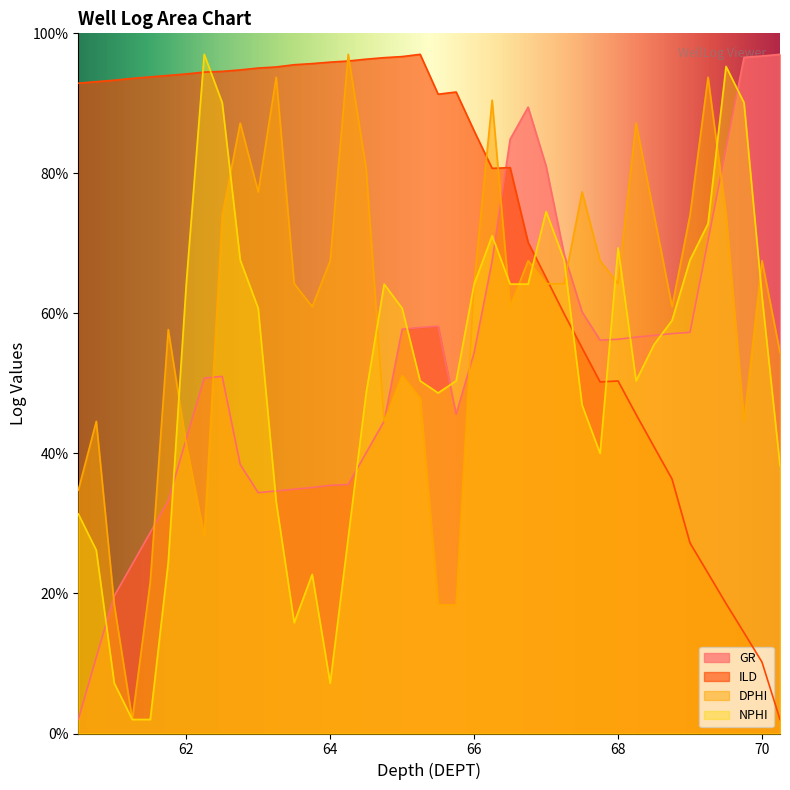

Reading right to left, transcribe all the data shown in this chart.

GR: 70.25=97.0	70.0=96.8	69.75=96.6	69.5=83.5	69.25=70.4	69.0=57.3	68.75=57.1	68.5=56.9	68.25=56.6	68.0=56.3	67.75=56.2	67.5=60.2	67.25=68.5	67.0=81.0	66.75=89.5	66.5=84.9	66.25=67.5	66.0=54.4	65.75=45.6	65.5=58.2	65.25=58.0	65.0=57.7	64.75=44.6	64.5=40.1	64.25=35.6	64.0=35.4	63.75=35.1	63.5=34.9	63.25=34.6	63.0=34.4	62.75=38.4	62.5=51.0	62.25=50.8	62.0=42.1	61.75=33.2	61.5=28.7	61.25=24.2	61.0=19.7	60.75=10.9	60.5=2.0
ILD: 70.25=2.0	70.0=10.2	69.75=14.4	69.5=18.6	69.25=22.9	69.0=27.2	68.75=36.3	68.5=40.9	68.25=45.6	68.0=50.4	67.75=50.2	67.5=55.1	67.25=60.0	67.0=65.1	66.75=70.2	66.5=80.8	66.25=80.7	66.0=86.1	65.75=91.6	65.5=91.3	65.25=97.0	65.0=96.7	64.75=96.5	64.5=96.3	64.25=96.0	64.0=95.9	63.75=95.7	63.5=95.5	63.25=95.2	63.0=95.0	62.75=94.8	62.5=94.6	62.25=94.5	62.0=94.2	61.75=94.0	61.5=93.8	61.25=93.6	61.0=93.3	60.75=93.1	60.5=92.9
DPHI: 70.25=54.4	70.0=67.5	69.75=44.6	69.5=74.1	69.25=93.7	69.0=74.1	68.75=61.0	68.5=74.1	68.25=87.2	68.0=64.2	67.75=67.5	67.5=77.3	67.25=64.2	67.0=64.2	66.75=67.5	66.5=61.0	66.25=90.4	66.0=64.2	65.75=18.4	65.5=18.4	65.25=47.9	65.0=51.1	64.75=44.6	64.5=80.6	64.25=97.0	64.0=67.5	63.75=61.0	63.5=64.2	63.25=93.7	63.0=77.3	62.75=87.2	62.5=74.1	62.25=28.2	62.0=41.3	61.75=57.7	61.5=21.7	61.25=2.0	61.0=18.4	60.75=44.6	60.5=34.8
NPHI: 70.25=38.3	70.0=62.5	69.75=90.1	69.5=95.3	69.25=72.8	69.0=67.6	68.75=59.0	68.5=55.5	68.25=50.4	68.0=69.4	67.75=40.0	67.5=46.9	67.25=67.6	67.0=74.5	66.75=64.2	66.5=64.2	66.25=71.1	66.0=64.2	65.75=50.4	65.5=48.6	65.25=50.4	65.0=60.7	64.75=64.2	64.5=48.6	64.25=27.9	64.0=7.2	63.75=22.7	63.5=15.8	63.25=33.1	63.0=60.7	62.75=67.6	62.5=90.1	62.25=97.0	62.0=64.2	61.75=24.5	61.5=2.0	61.25=2.0	61.0=7.2	60.75=26.2	60.5=31.4